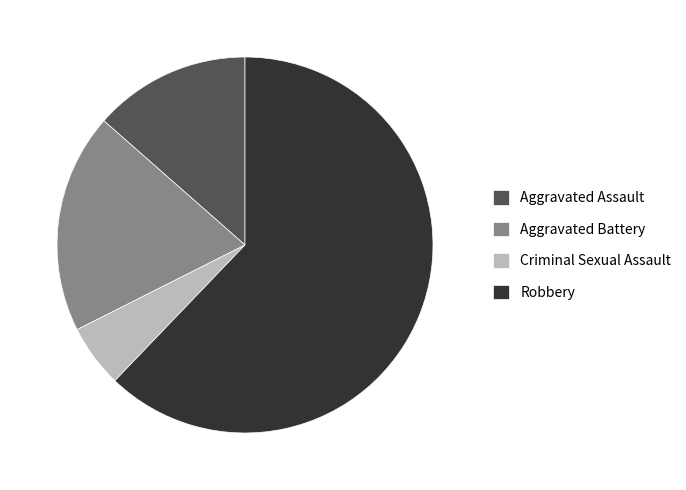

Which category has the biggest portion of the pie?

Robbery